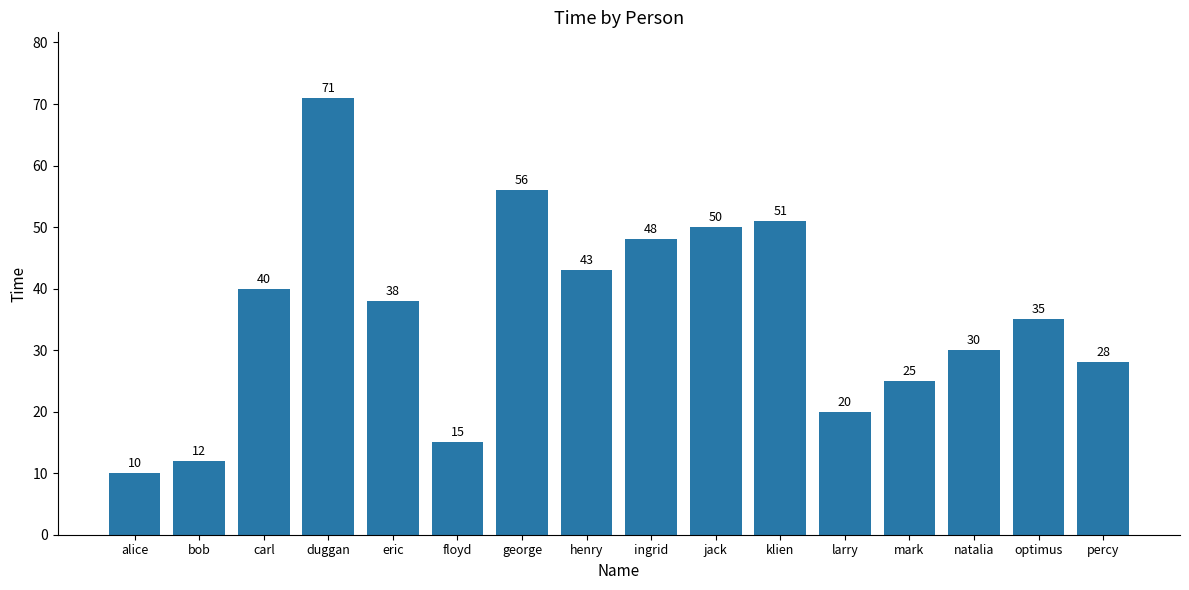

What is the difference between the values at carl and optimus?

5